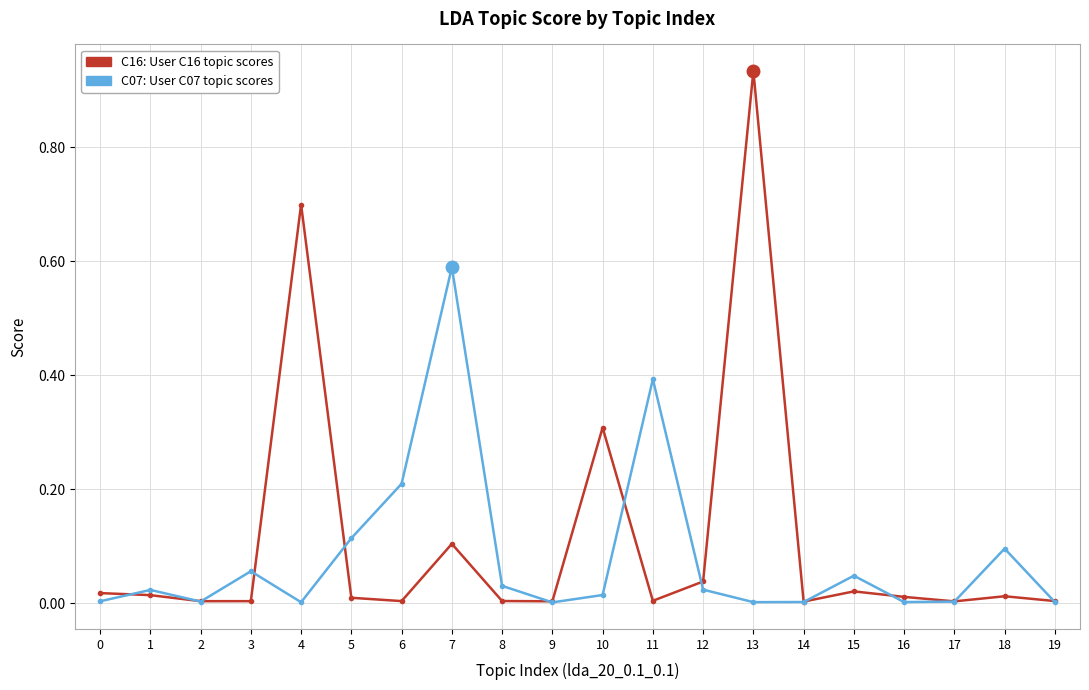

Which label corresponds to the largest value in the chart?

13